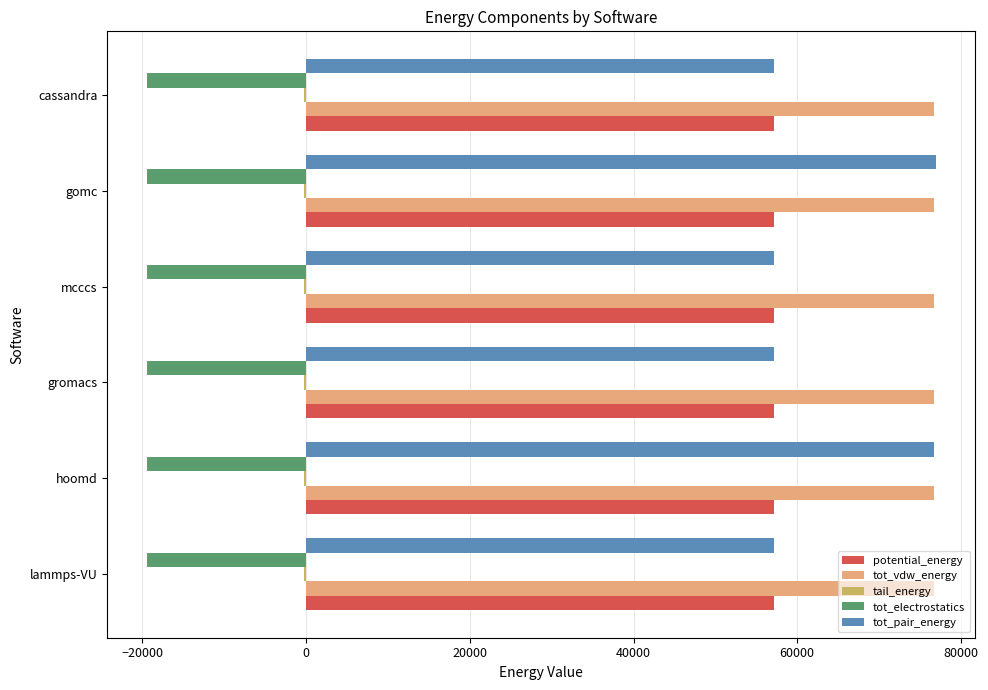

What is the greatest value displayed?

76939.4